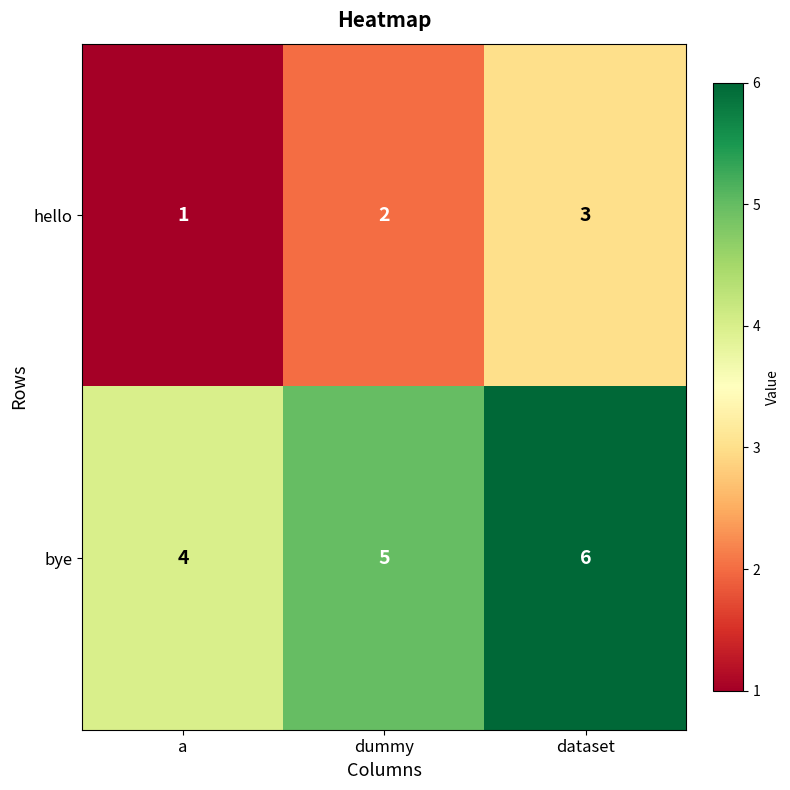

The value of hello at dataset is 4. True or false?

False